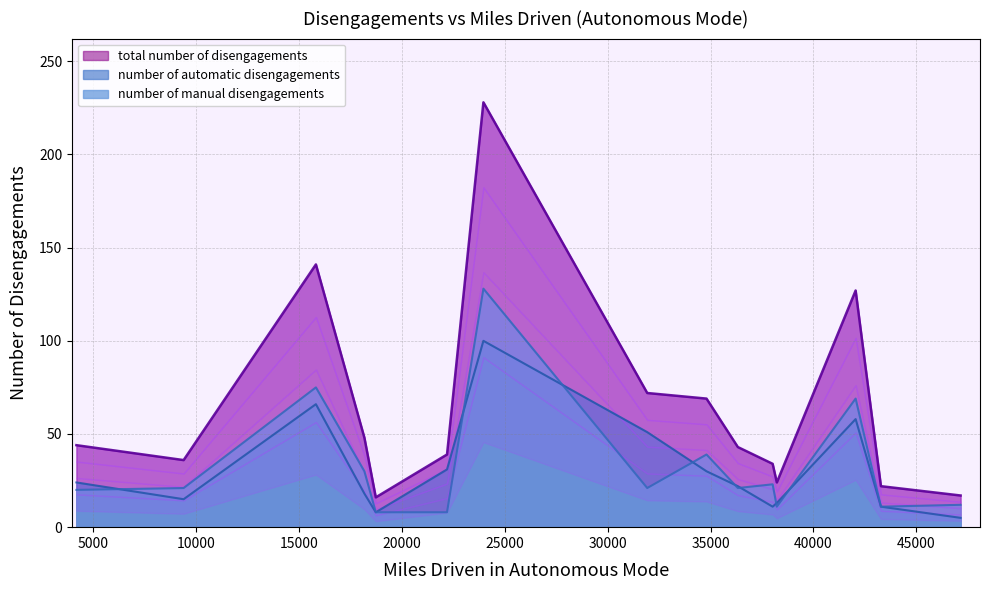

How many values in the number of manual disengagements series exceed 21?

6